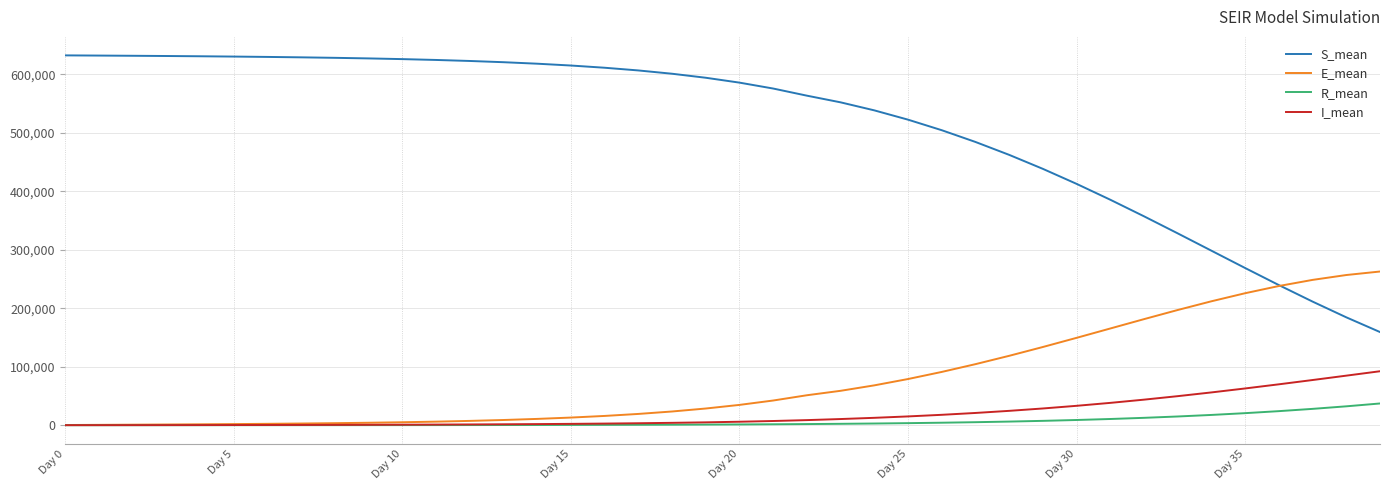

How many lines are shown in the chart?

4